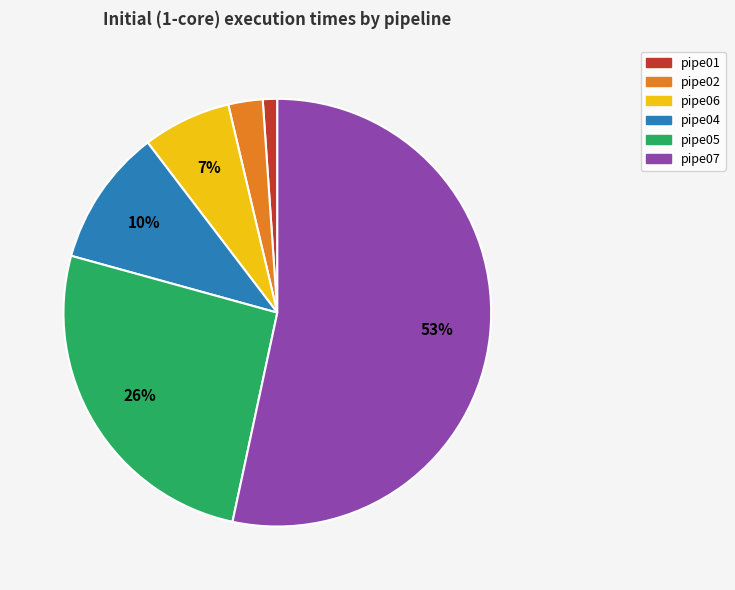

Which slice is the largest?

pipe07